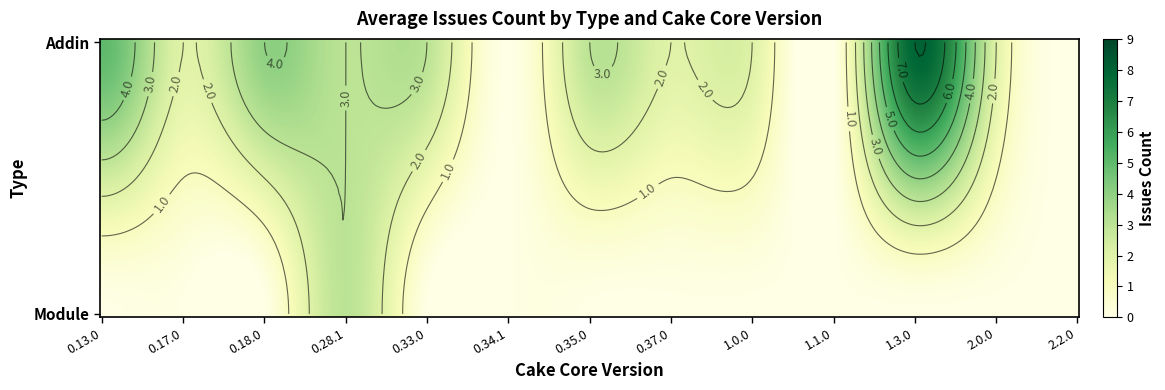

How many Module values are between 0 and 1?

12